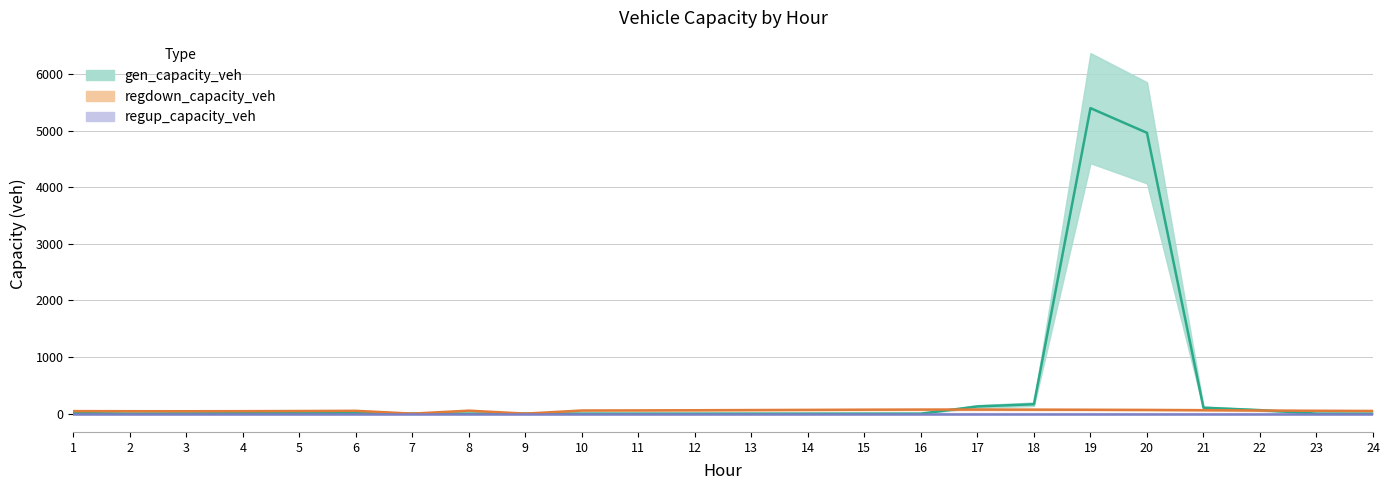

Is it true that gen_capacity_veh equals 5.7 at 5?

True